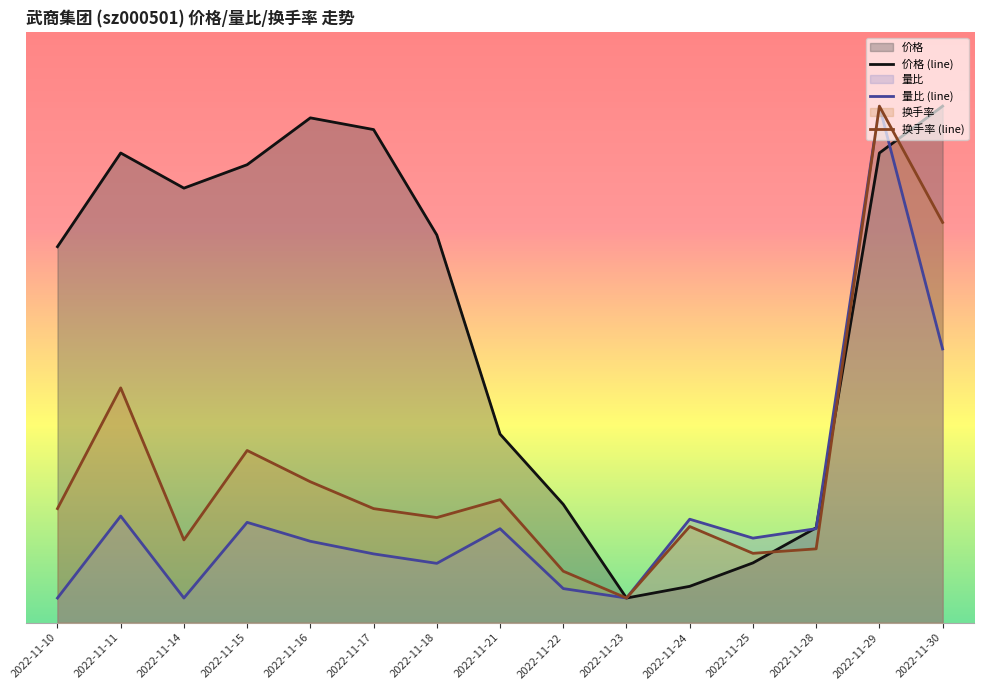

Reading left to right, transcribe all the data shown in this chart.

价格 (line): 7.6	9.5	8.8	9.3	10.3	10.0	7.9	3.8	2.4	0.5	0.7	1.2	1.9	9.5	10.5
量比 (line): 0.5	2.2	0.5	2.0	1.7	1.4	1.2	1.9	0.7	0.5	2.1	1.7	1.9	10.5	5.6
换手率 (line): 2.3	4.8	1.7	3.5	2.9	2.3	2.1	2.5	1.0	0.5	2.0	1.4	1.5	10.5	8.1